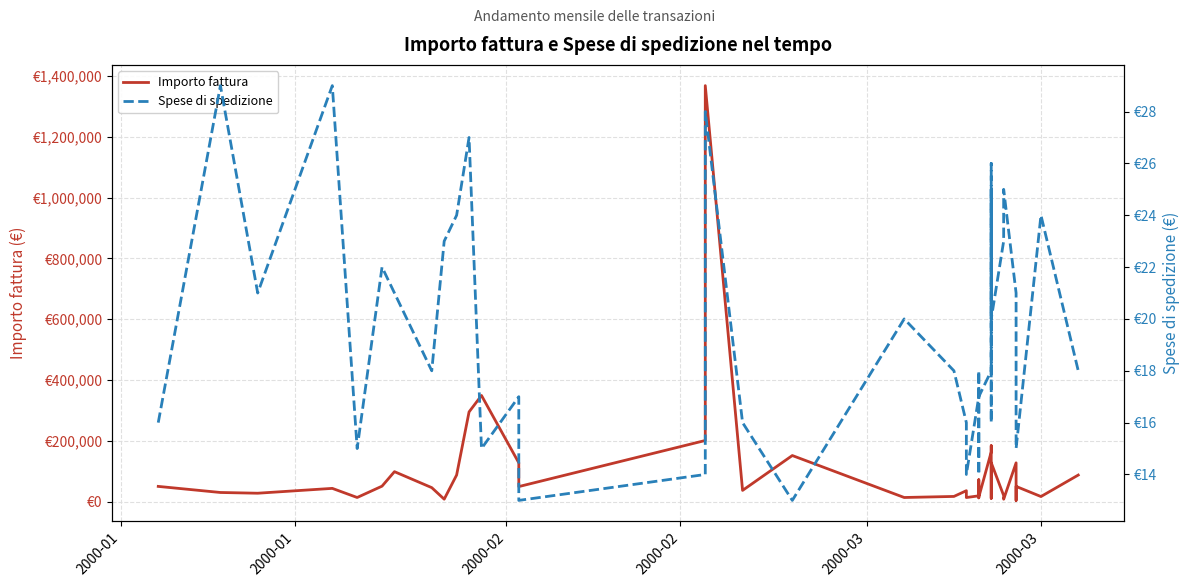

True or false: Spese di spedizione and Importo fattura cross at least once.

False